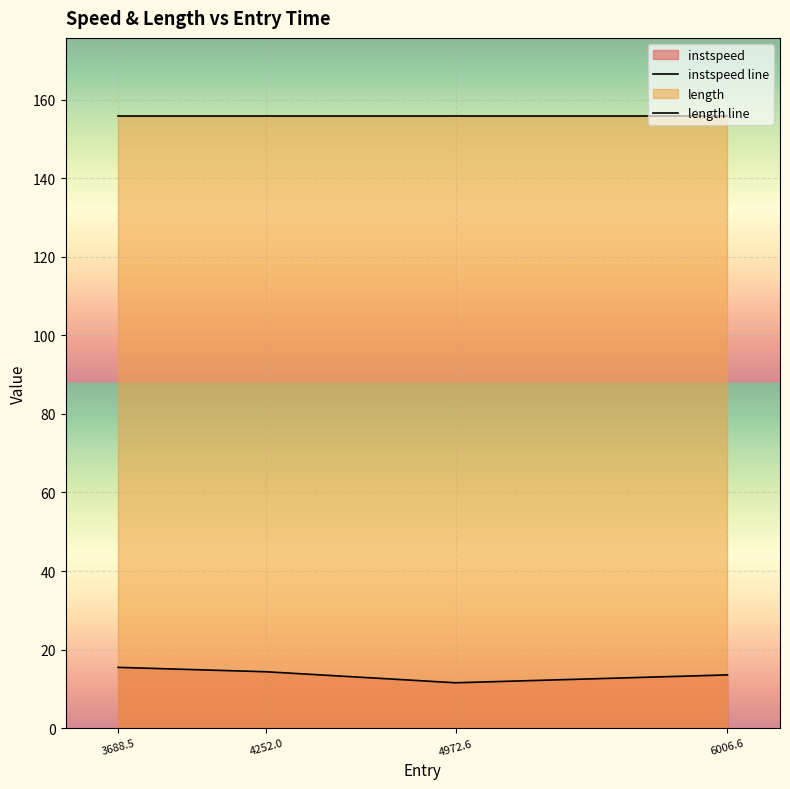

Rank the series at 3688.5 from lowest to highest value.

instspeed line, length line